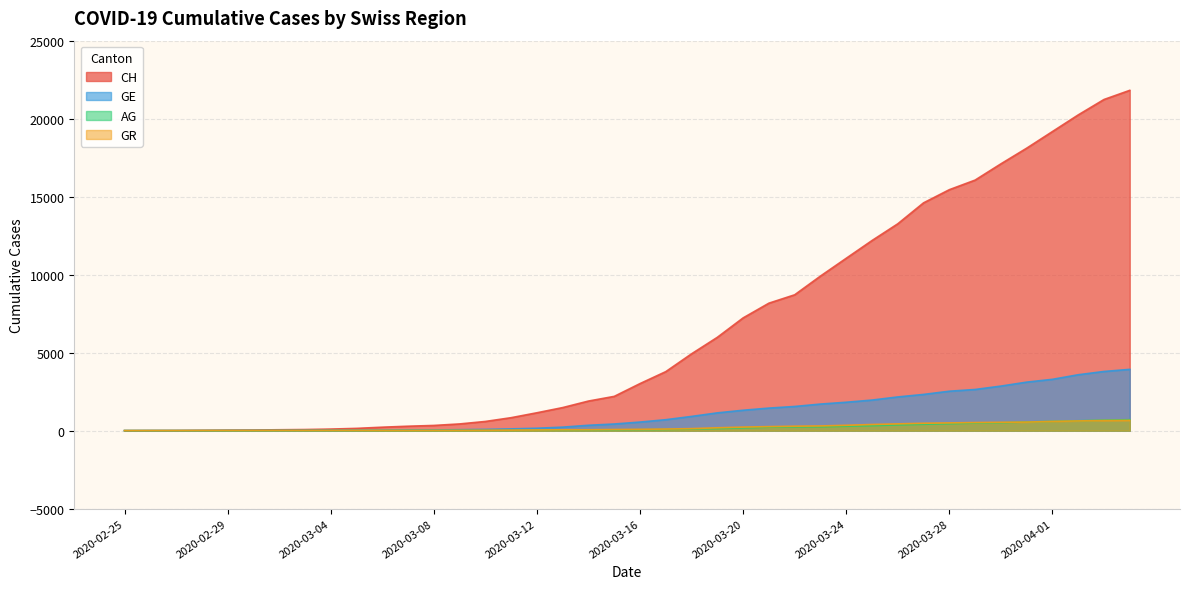

Which series changed the most between 2020-03-28 and 2020-04-02?

CH